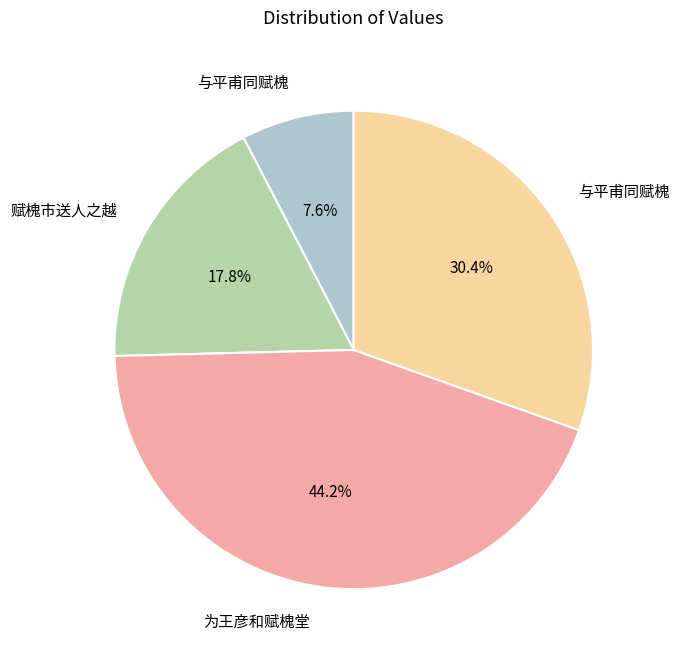

How many slices are in this pie chart?

4